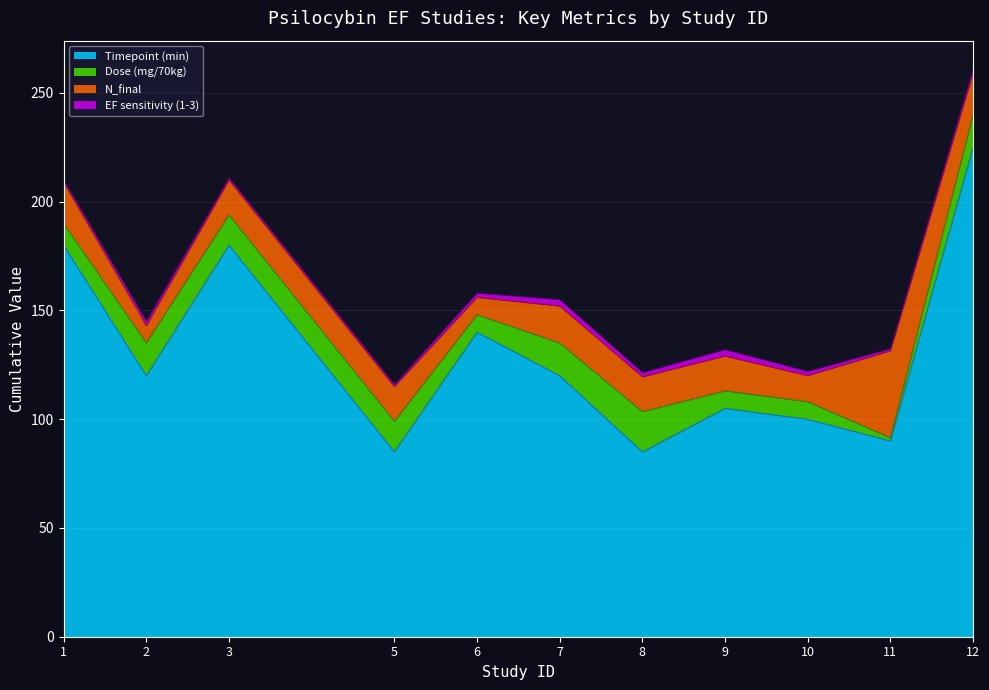

Which label corresponds to the smallest value in the chart?

1